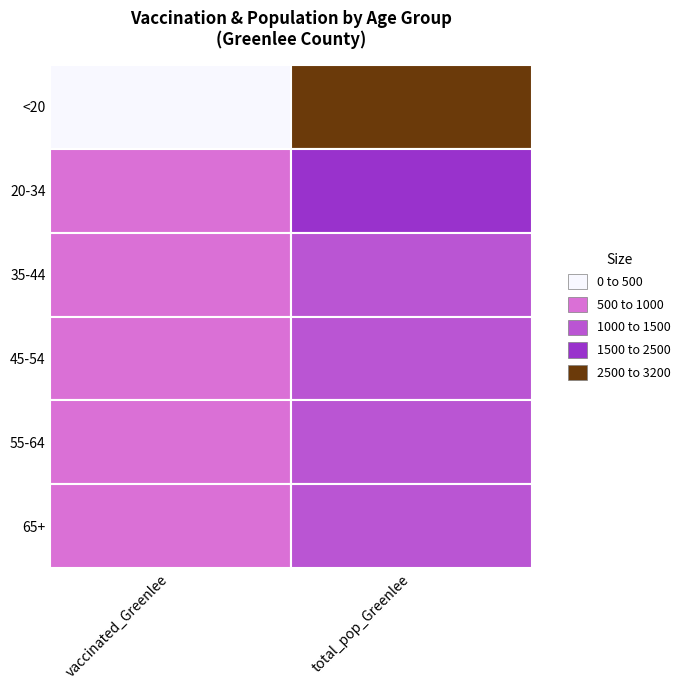

Is the value of <20 at 1 greater than the value of 35-44 at 0?

Yes